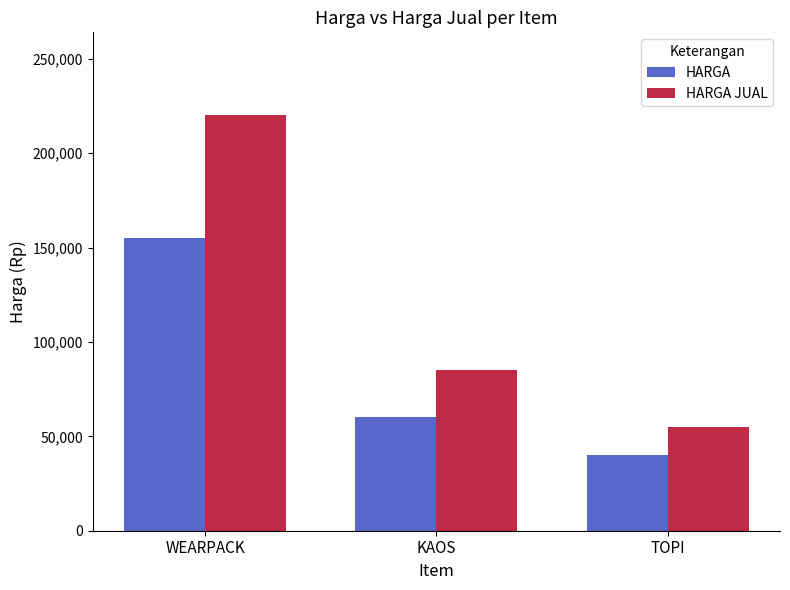

What is the difference between the maximum and minimum values in the HARGA series?

115000